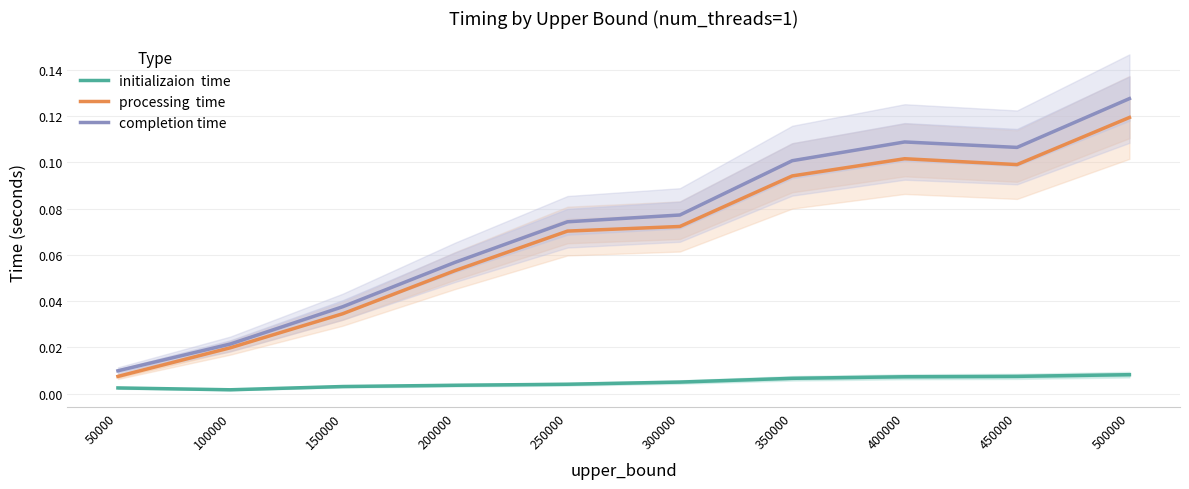

Reading right to left, extract all data points from this chart.

initializaion  time: 500000=0.0	450000=0.0	400000=0.0	350000=0.0	300000=0.0	250000=0.0	200000=0.0	150000=0.0	100000=0.0	50000=0.0
processing  time: 500000=0.1	450000=0.1	400000=0.1	350000=0.1	300000=0.1	250000=0.1	200000=0.1	150000=0.0	100000=0.0	50000=0.0
completion time: 500000=0.1	450000=0.1	400000=0.1	350000=0.1	300000=0.1	250000=0.1	200000=0.1	150000=0.0	100000=0.0	50000=0.0